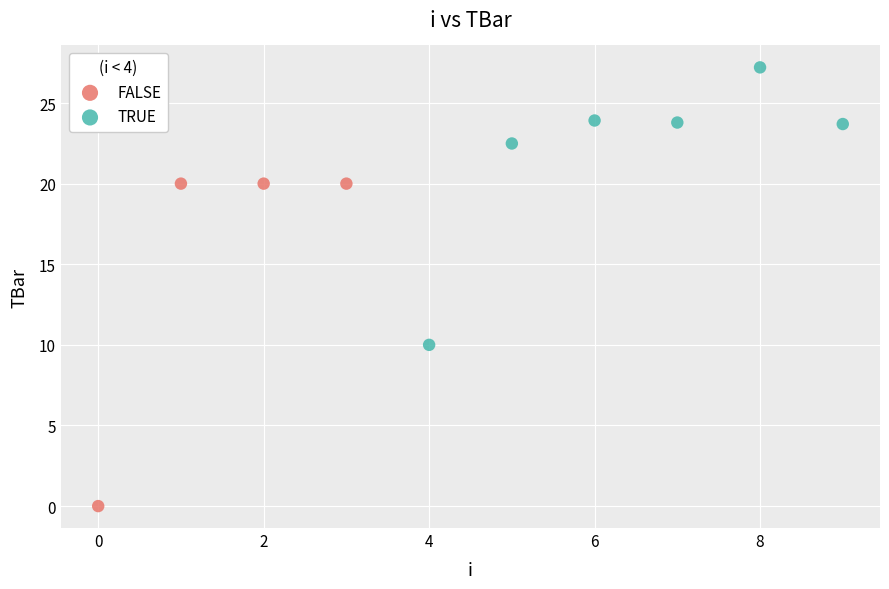

Which series reaches the maximum Y coordinate?

TRUE